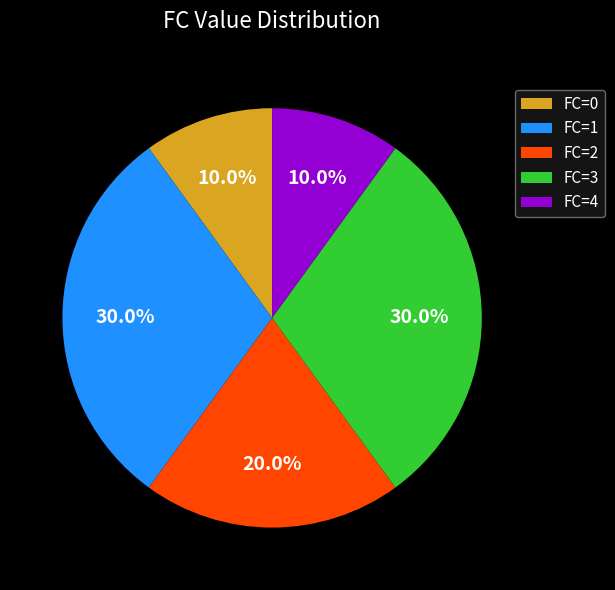

Does FC=3 represent more than half of the total?

No